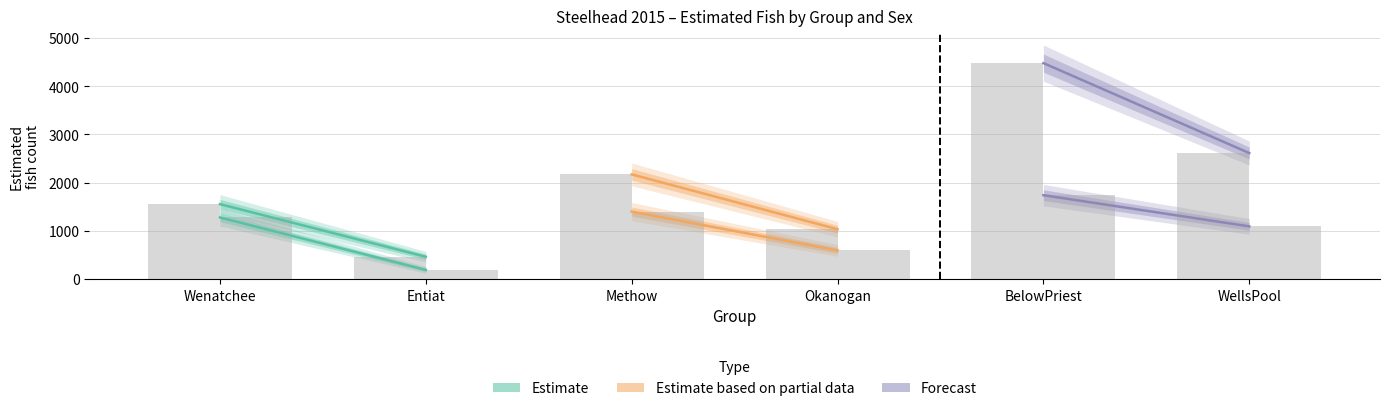

Reading right to left, what are all the values shown in this chart?

WellsPool=2614	BelowPriest=4479	Okanogan=1035	Methow=2172	Entiat=464	Wenatchee=1555